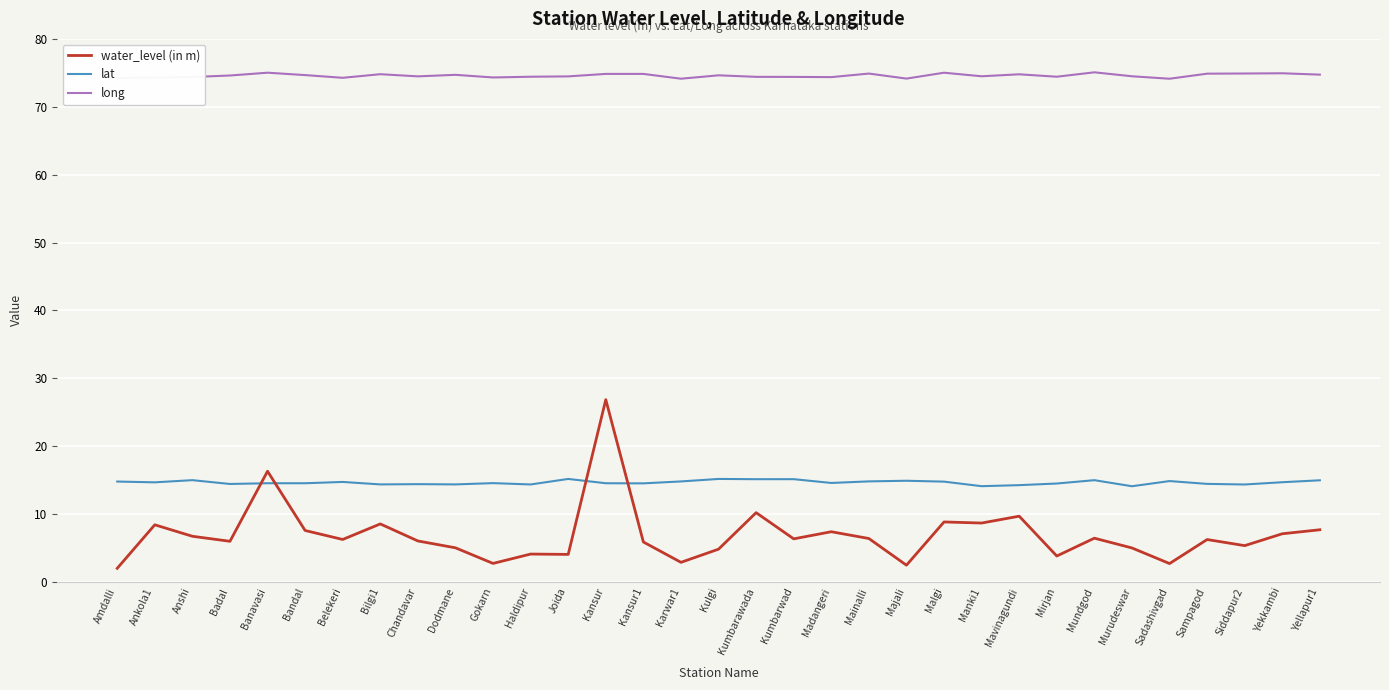

Rank the series at Banavasi from highest to lowest value.

long, water_level (in m), lat